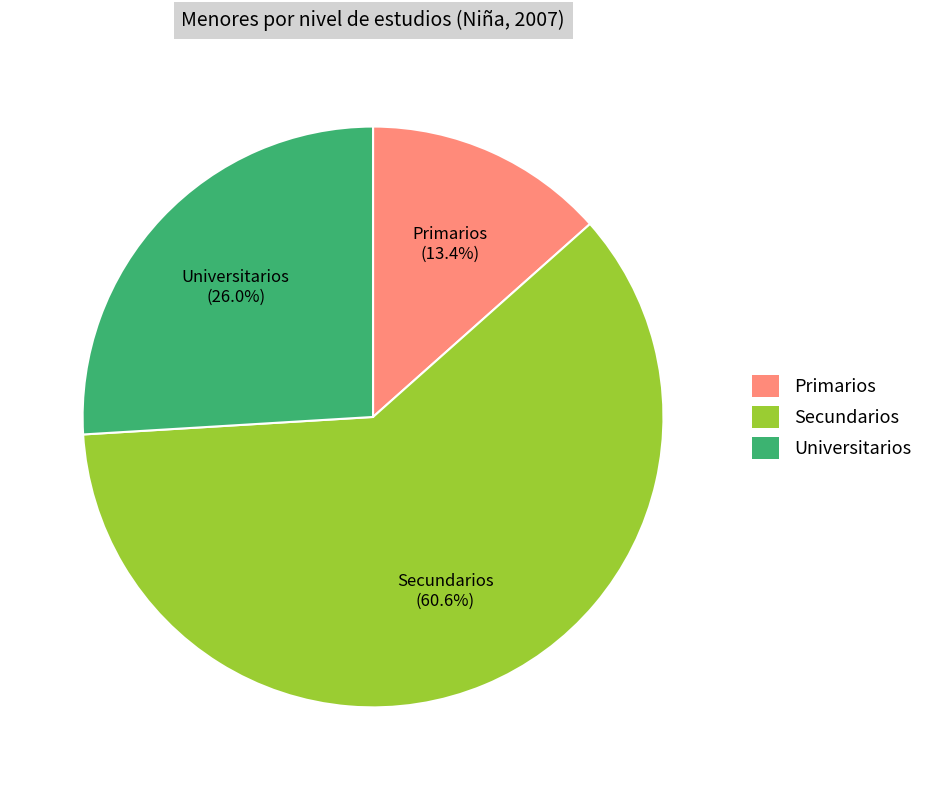

To the nearest percent, what is the difference between the Secundarios and Primarios slice percentages?

47%